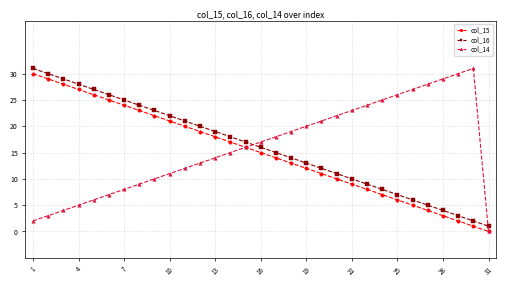

True or false: col_16 has more than 0 points higher than both neighbors.

False